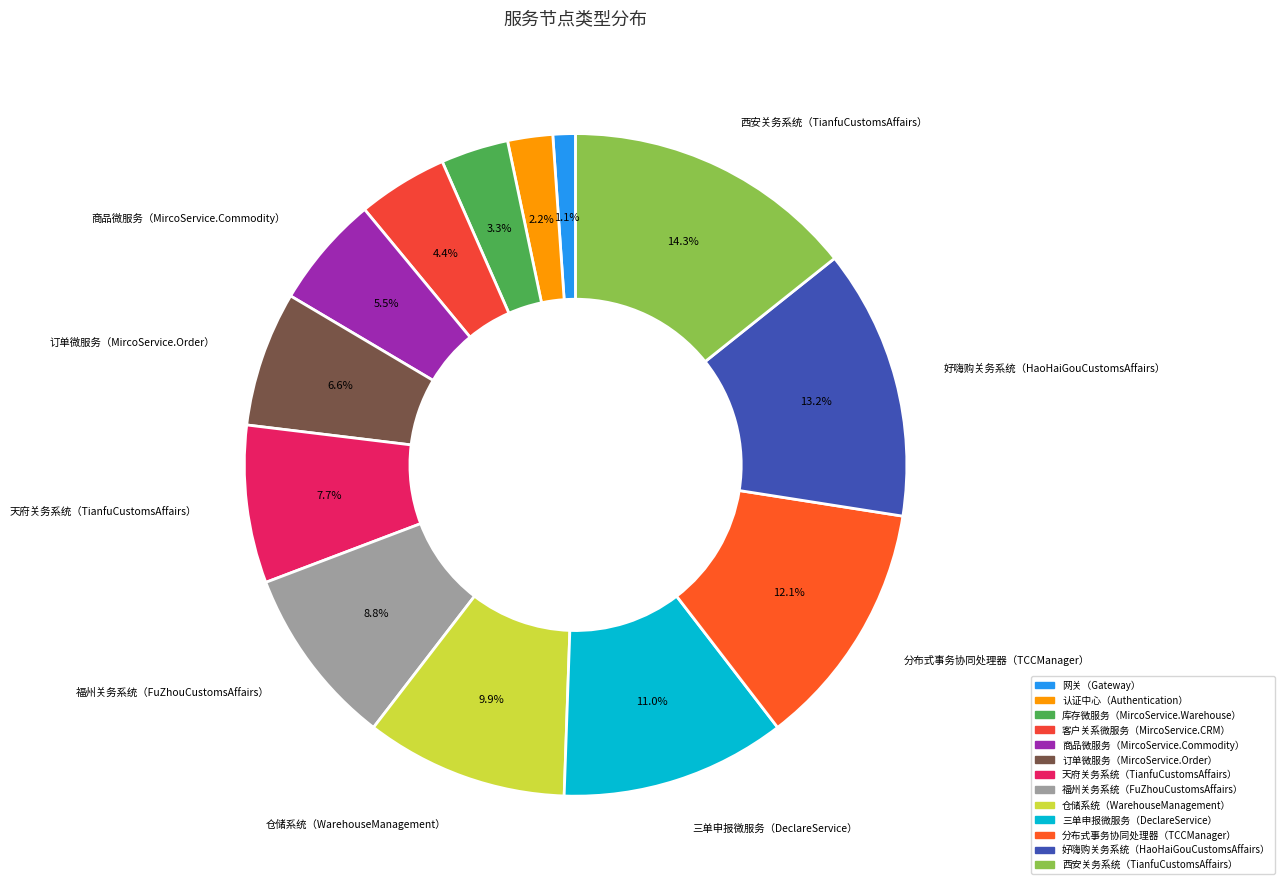

Rank the categories by value from lowest to highest.

网关（Gateway）, 认证中心（Authentication）, 库存微服务（MircoService.Warehouse）, 客户关系微服务（MircoService.CRM）, 商品微服务（MircoService.Commodity）, 订单微服务（MircoService.Order）, 天府关务系统（TianfuCustomsAffairs）, 福州关务系统（FuZhouCustomsAffairs）, 仓储系统（WarehouseManagement）, 三单申报微服务（DeclareService）, 分布式事务协同处理器（TCCManager）, 好嗨购关务系统（HaoHaiGouCustomsAffairs）, 西安关务系统（TianfuCustomsAffairs）